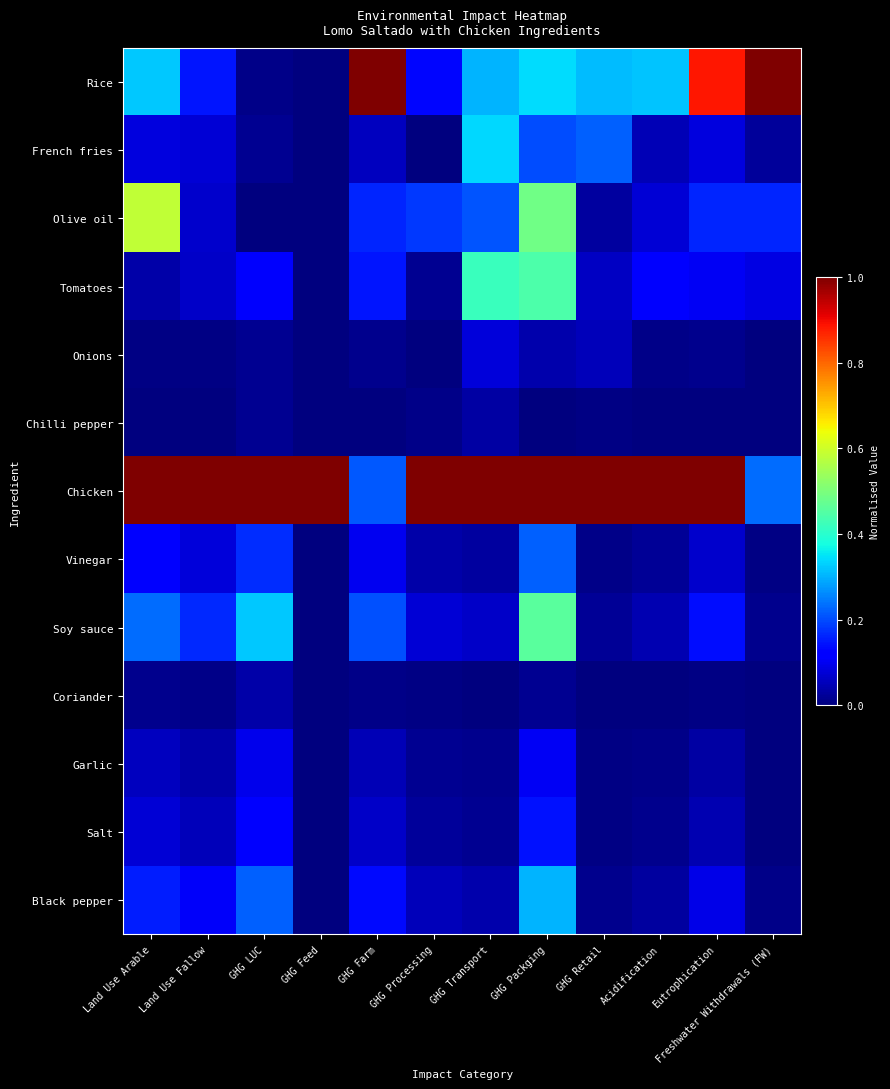

Which category has the lowest value across all series?

GHG Feed